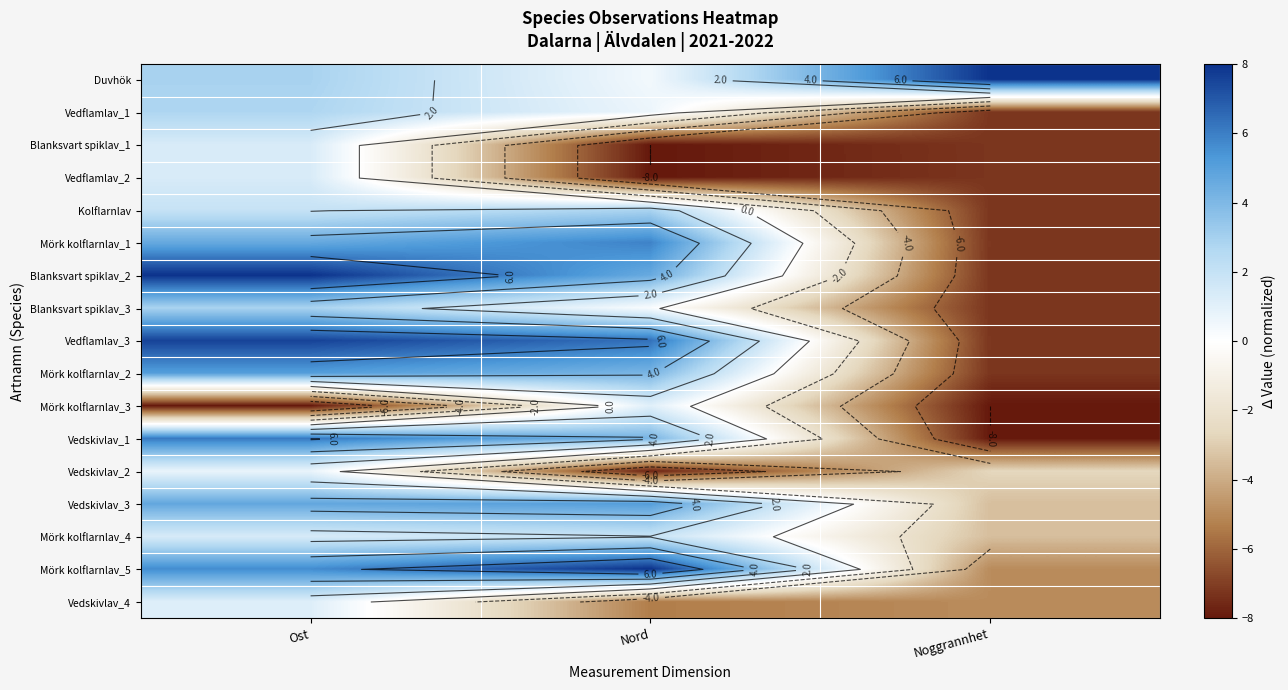

What is the minimum value for Mörk kolflarnlav_5?

-5.0